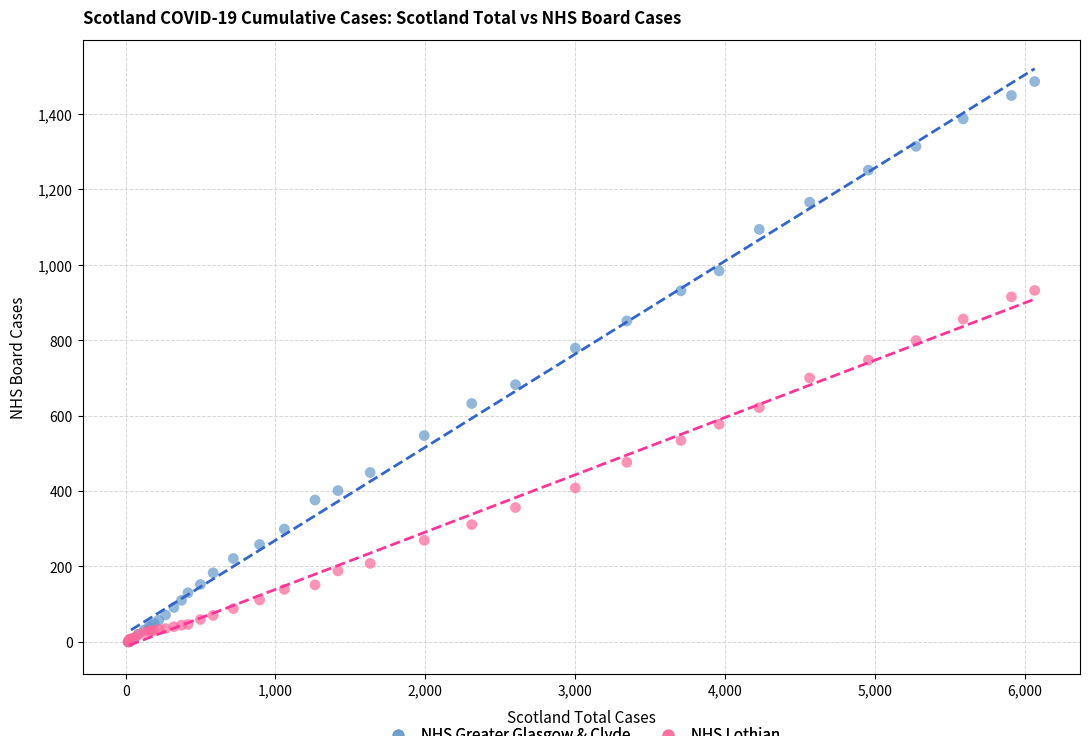

What are all the series names shown in the legend?

NHS Greater Glasgow & Clyde, NHS Lothian